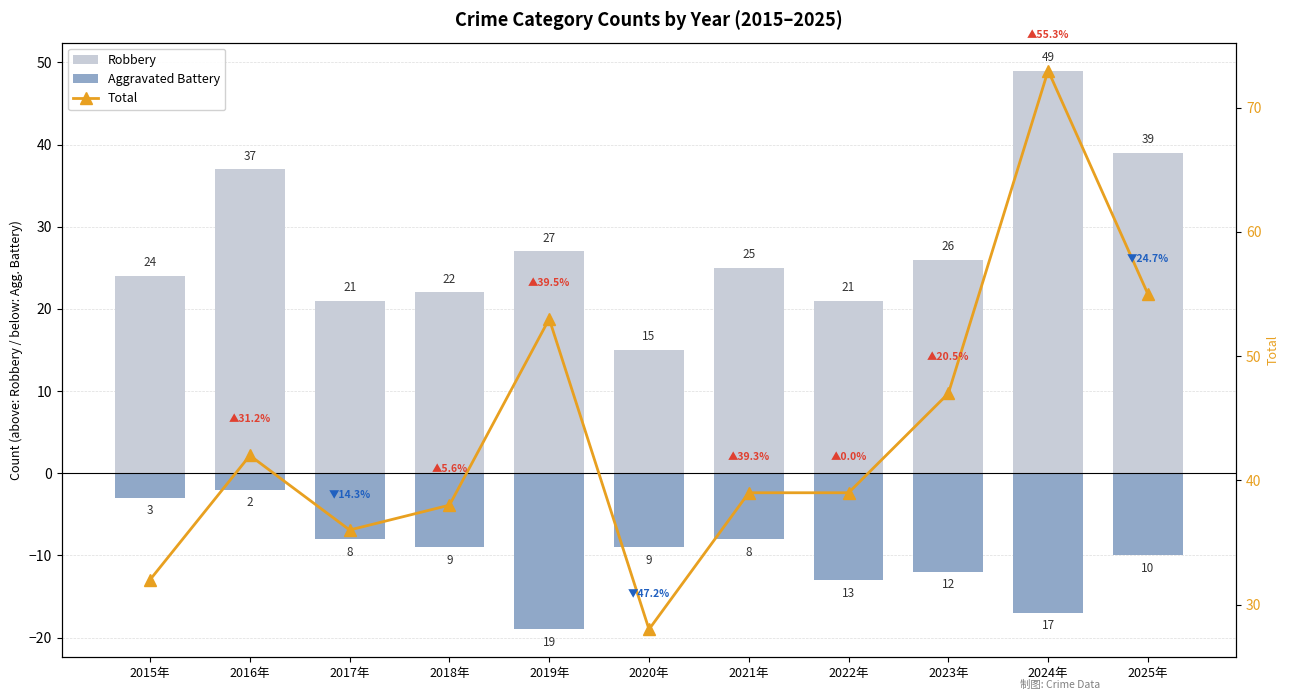

List the labels in order of Robbery value, smallest first.

2020年, 2017年, 2022年, 2018年, 2015年, 2021年, 2023年, 2019年, 2016年, 2025年, 2024年